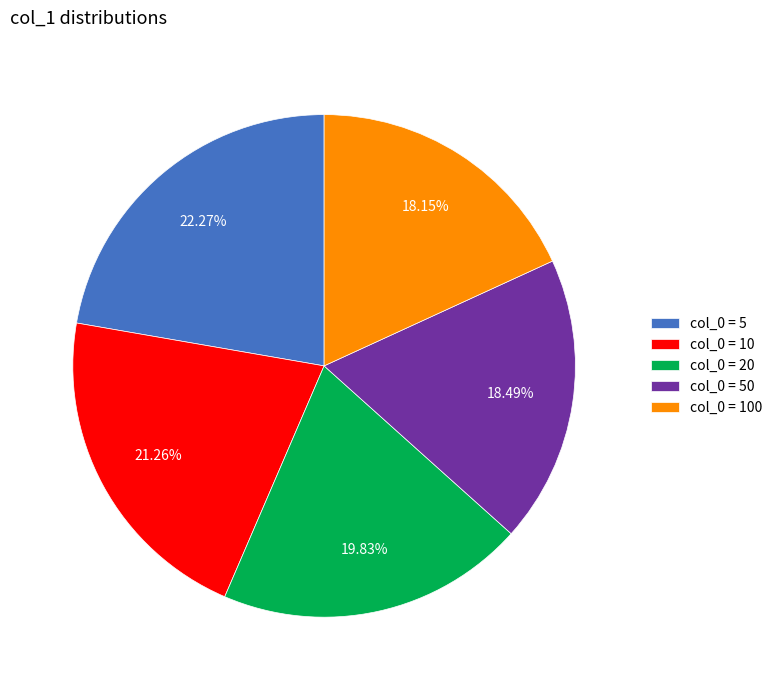

Is the sum of col_0 = 50 and col_0 = 100 greater than half?

No